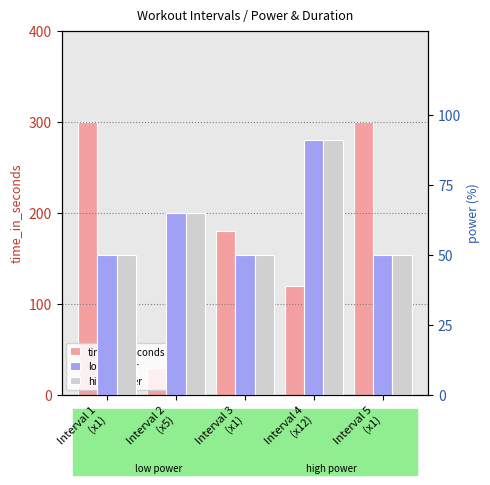

Is the value of time_in_seconds at Interval 1
(x1) greater than the value of low_power at Interval 3
(x1)?

Yes